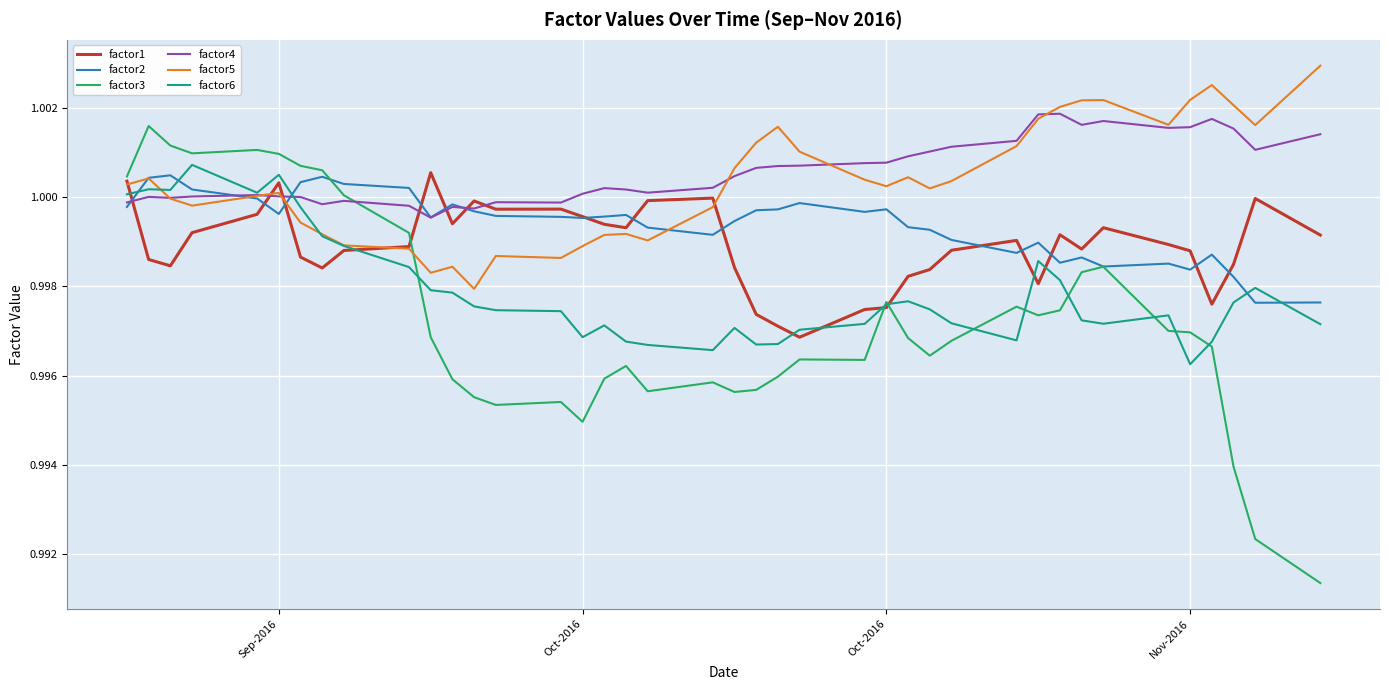

Which series has the widest spread of values?

factor3